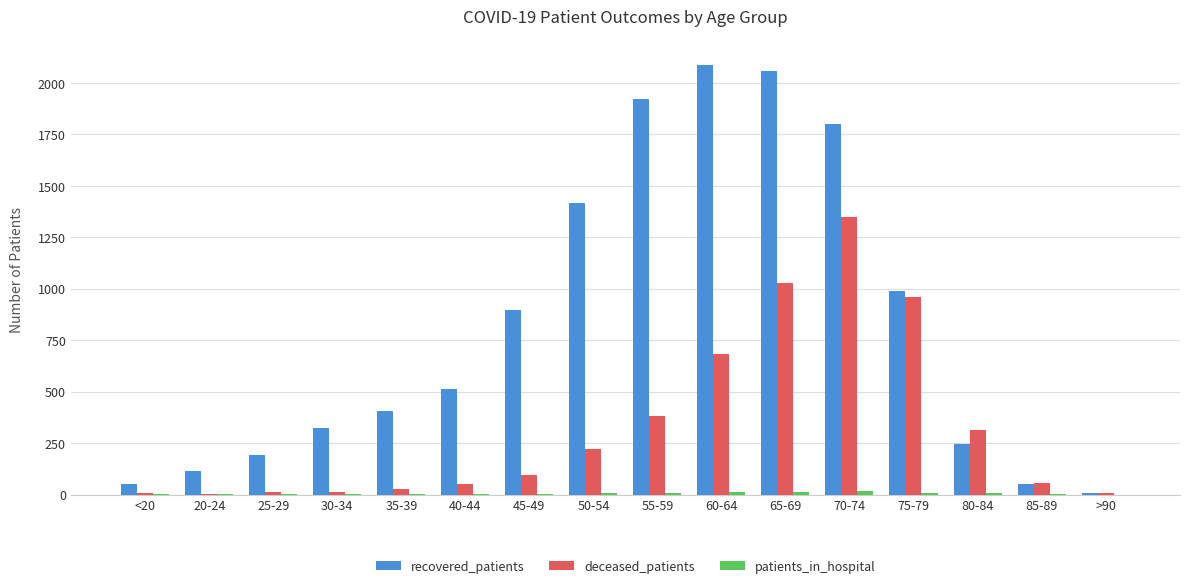

What is the maximum value for deceased_patients?

1348